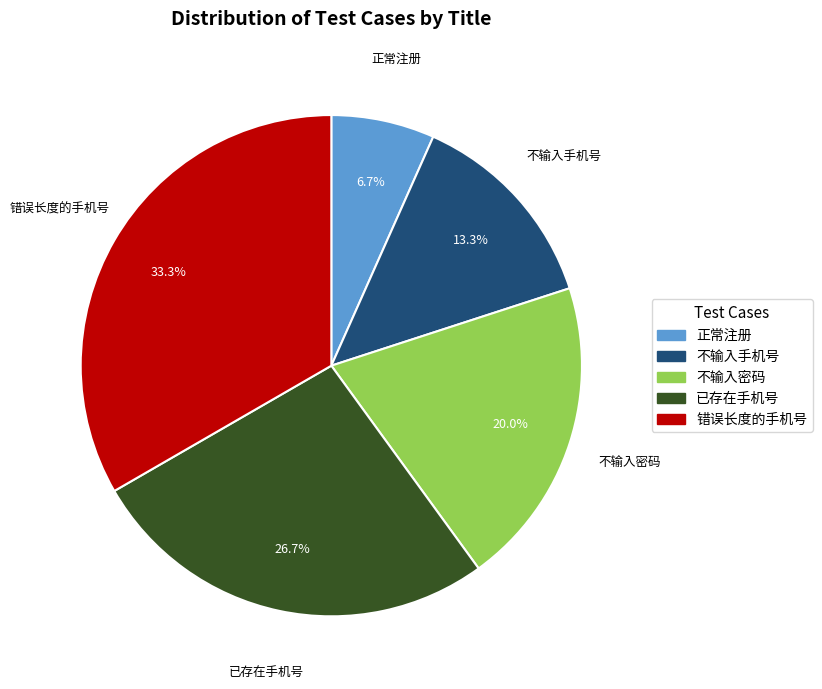

Is there a majority slice in this chart?

No